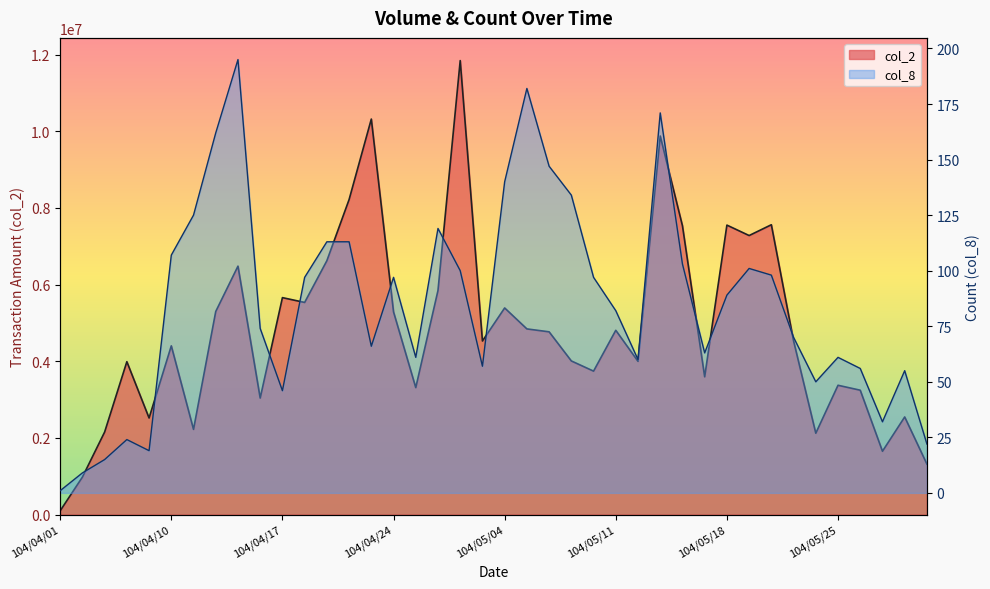

True or false: col_2 and col_8 intersect in this chart.

False